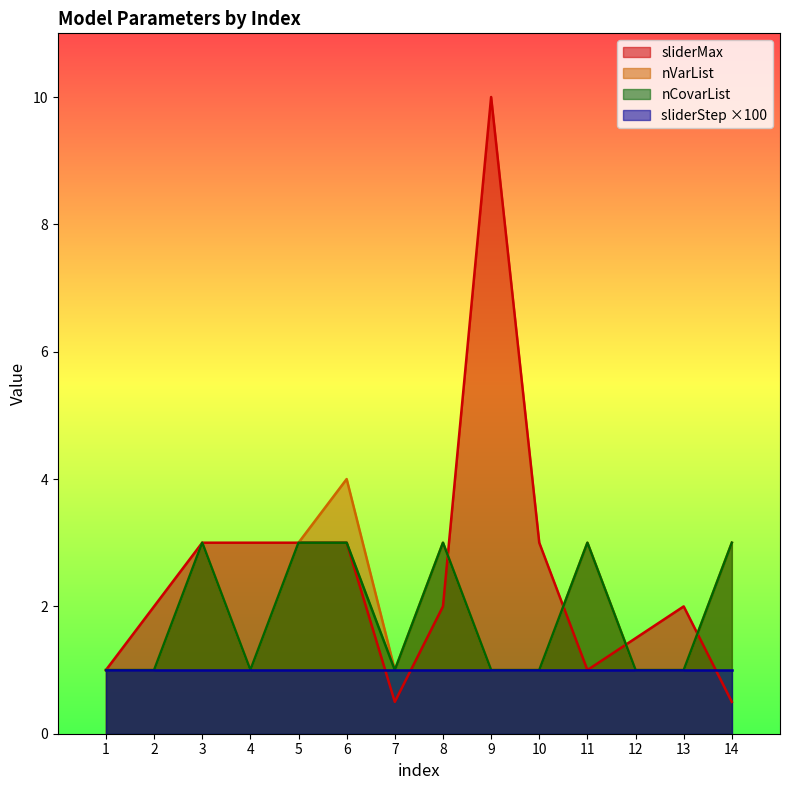

What is the difference between the maximum and second lowest values in the sliderMax series?

9.5